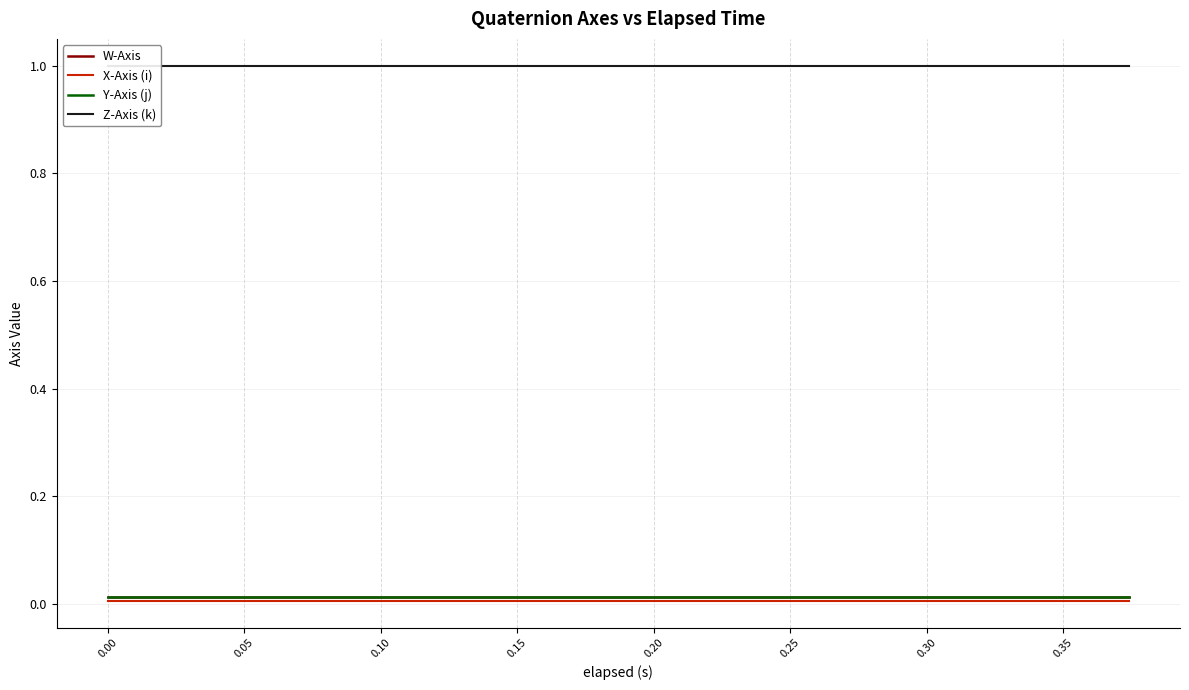

True or false: Y-Axis (j) and W-Axis cross at least once.

False